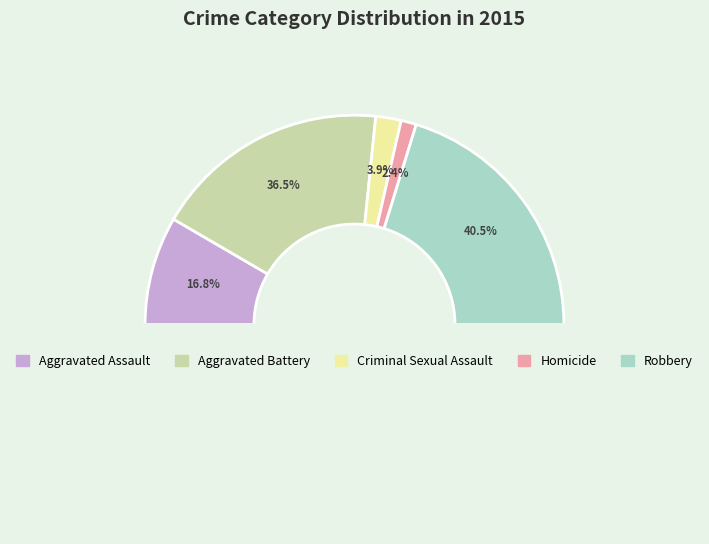

To the nearest percent, what is the difference between the Robbery and Aggravated Assault slice percentages?

24%